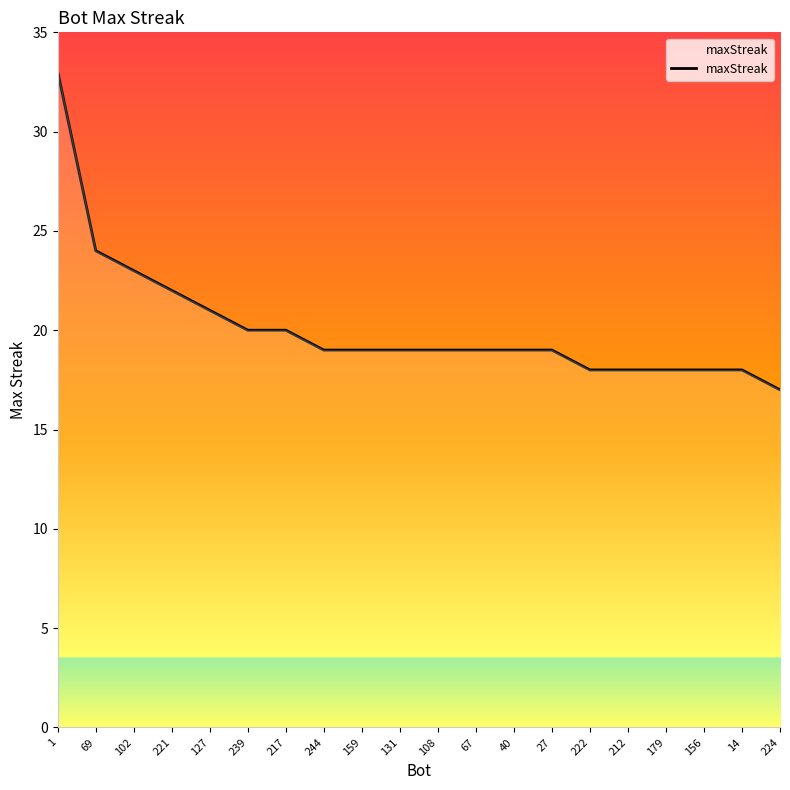

What position from the left is 224?

20